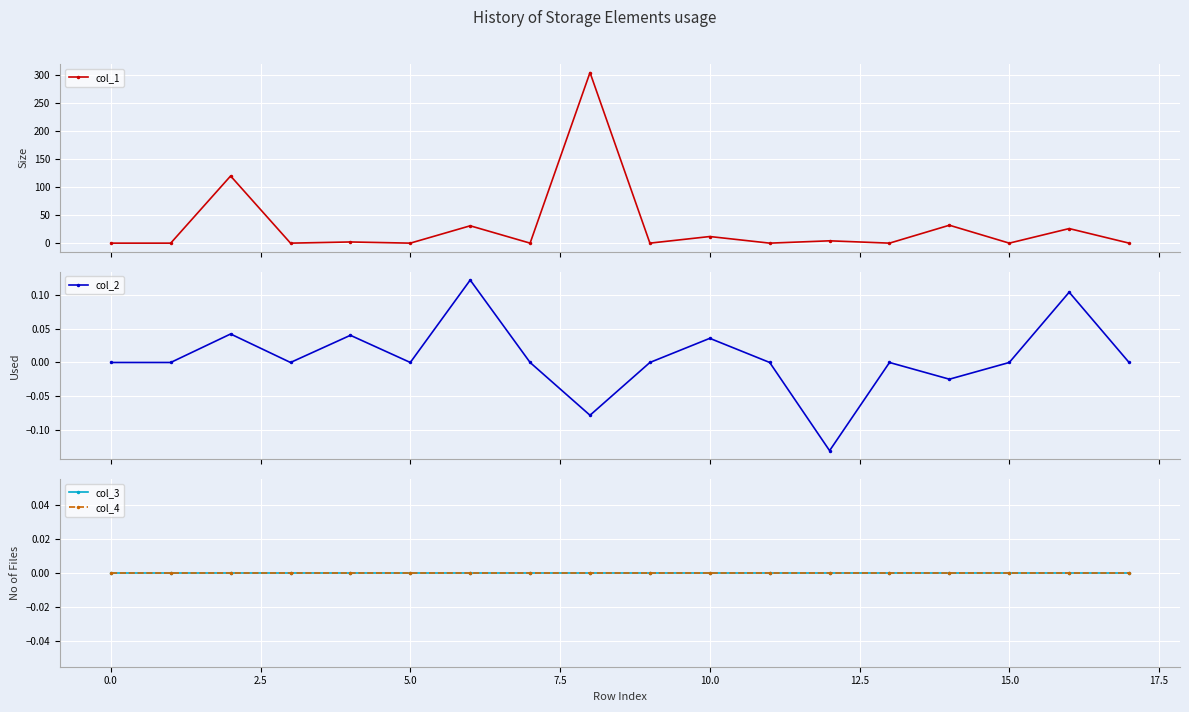

Is it true that col_1 equals 0.0 at 11?

True